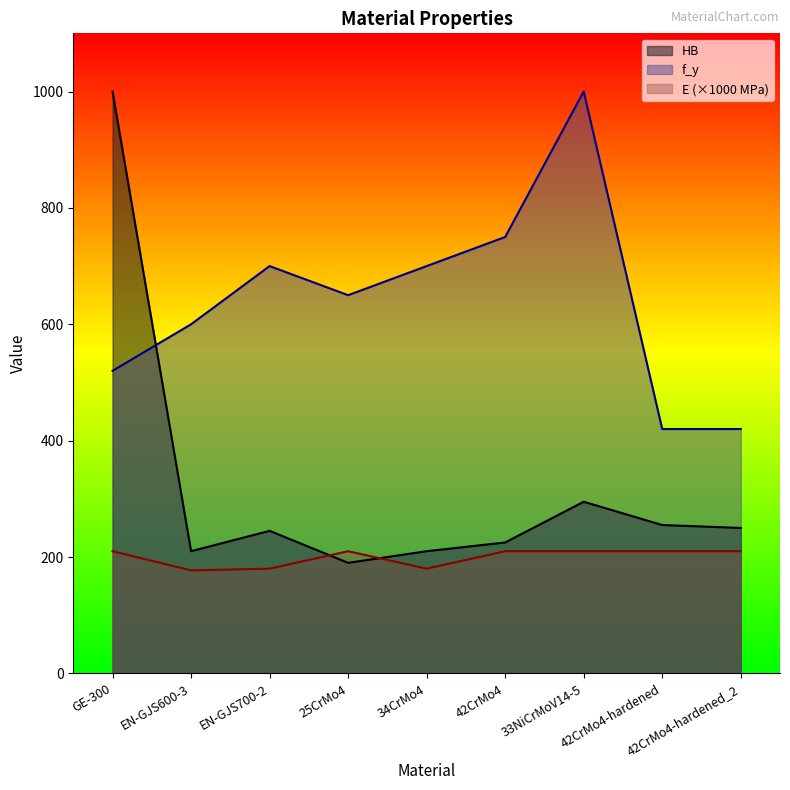

Where is the first local minimum for HB?

EN-GJS600-3